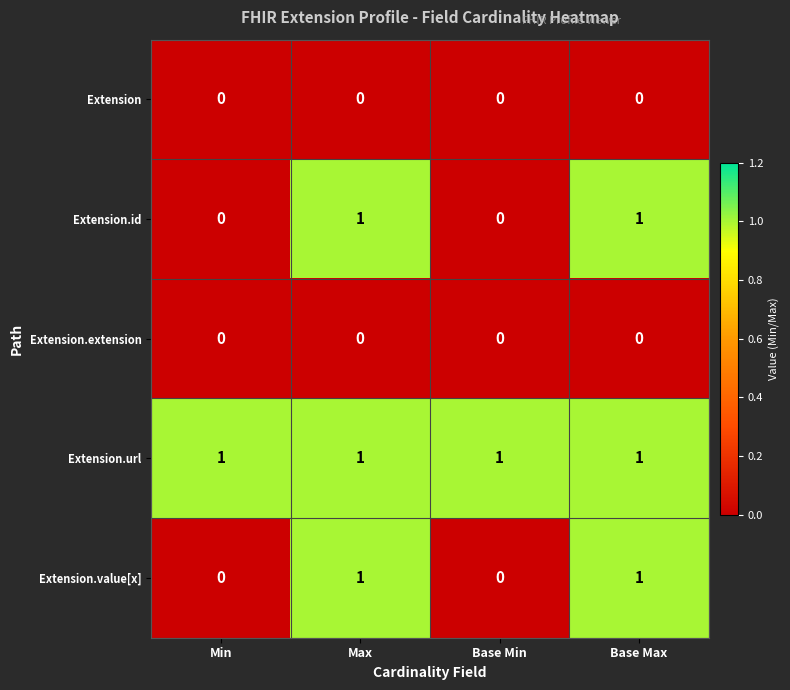

Count the Extension.value[x] values in the range 0 to 1.

4